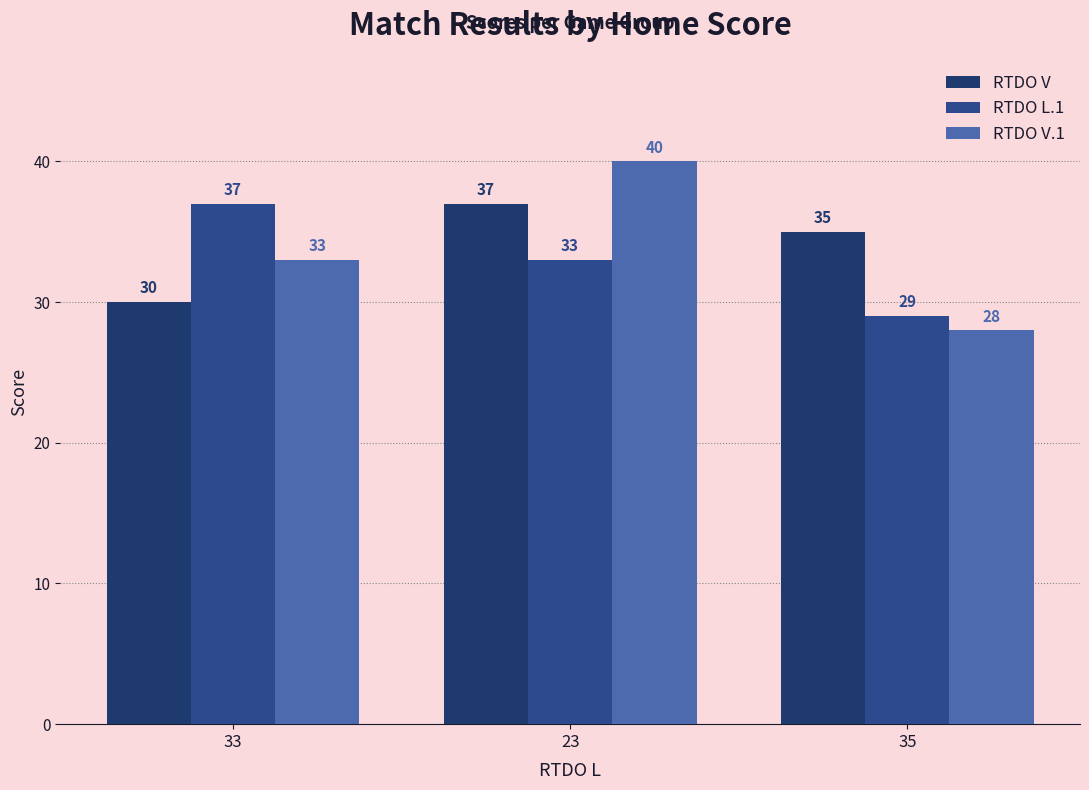

Is the value of RTDO V at 33 greater than the value of RTDO V.1 at 23?

No